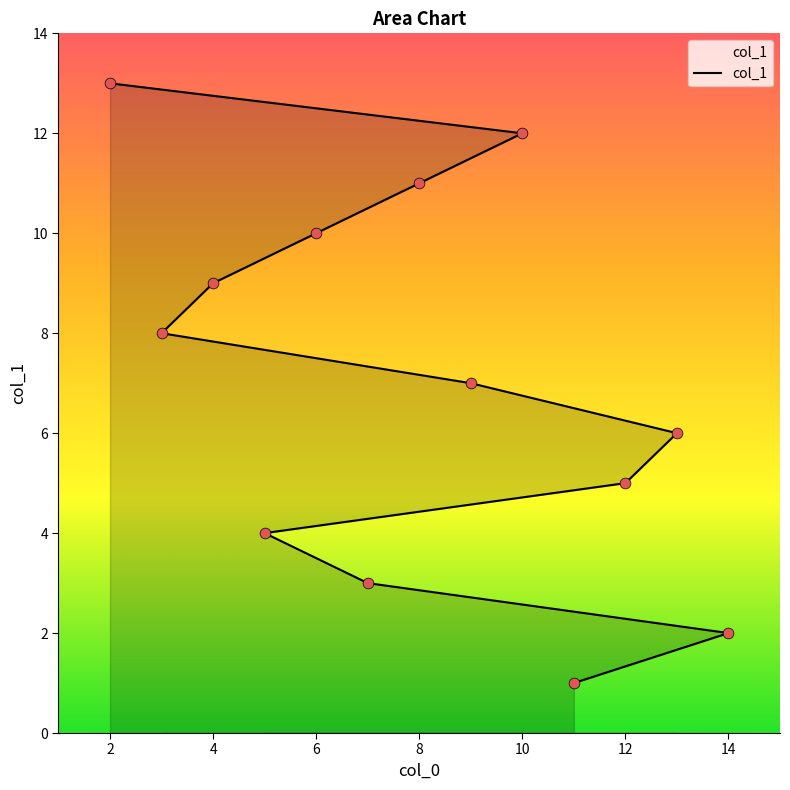

What is the change in value from 4 to 10?

+3